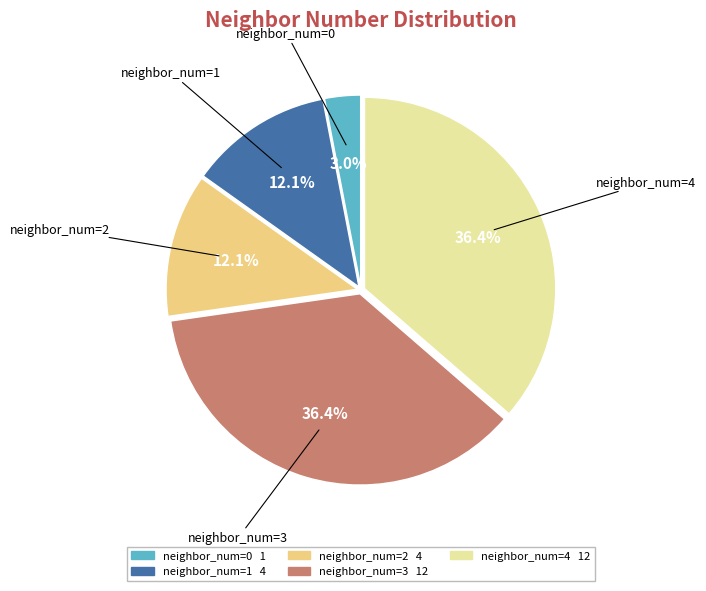

How many slices are in this pie chart?

5